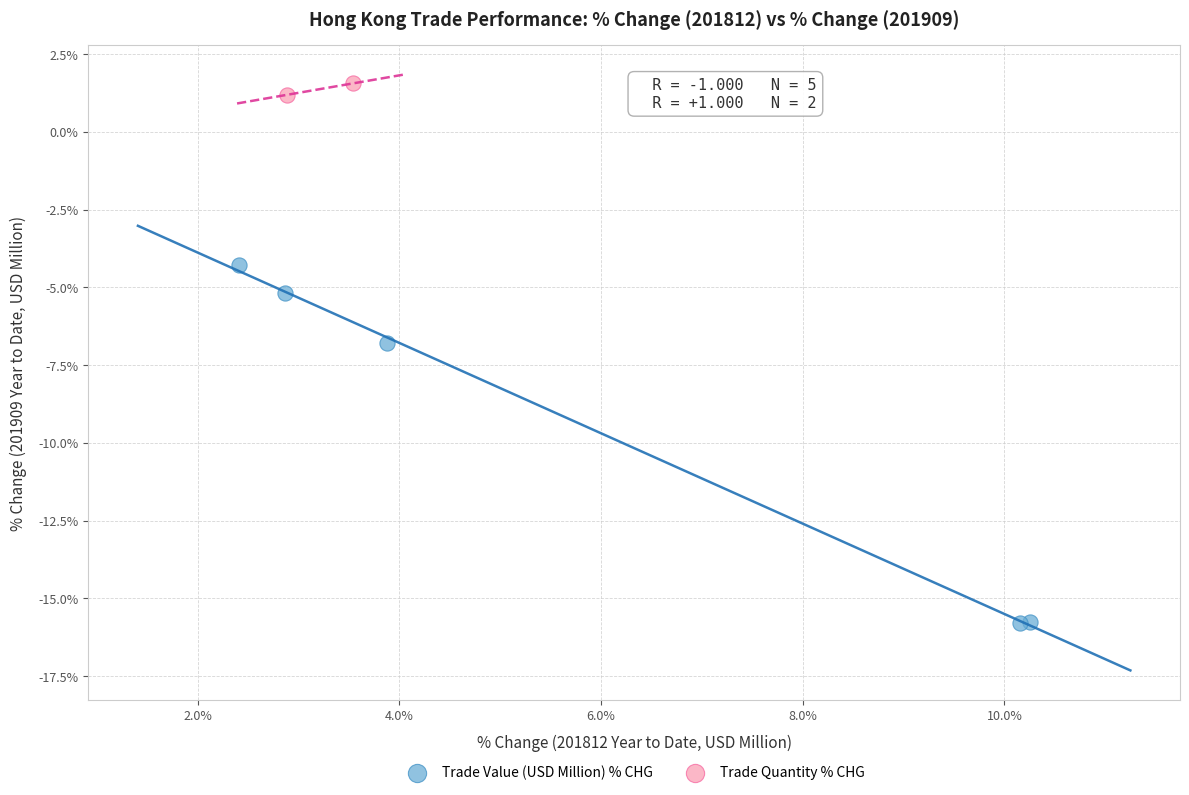

What are all the series names shown in the legend?

Trade Value (USD Million) % CHG, Trade Quantity % CHG